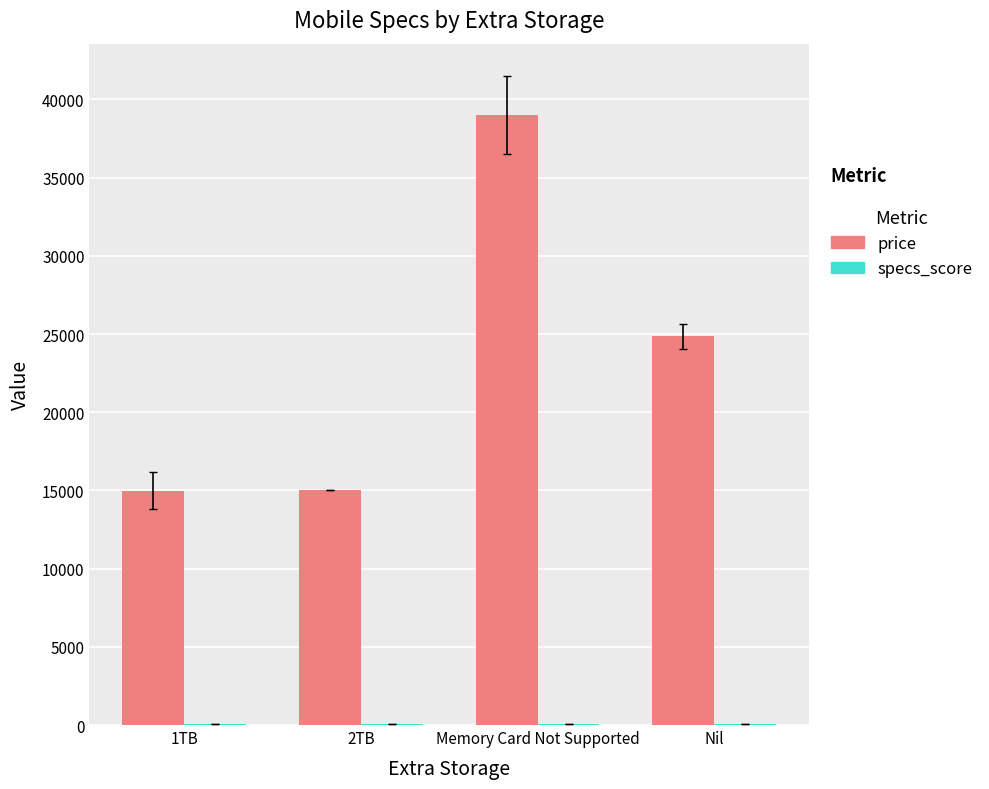

What is the maximum value for price?

38990.0